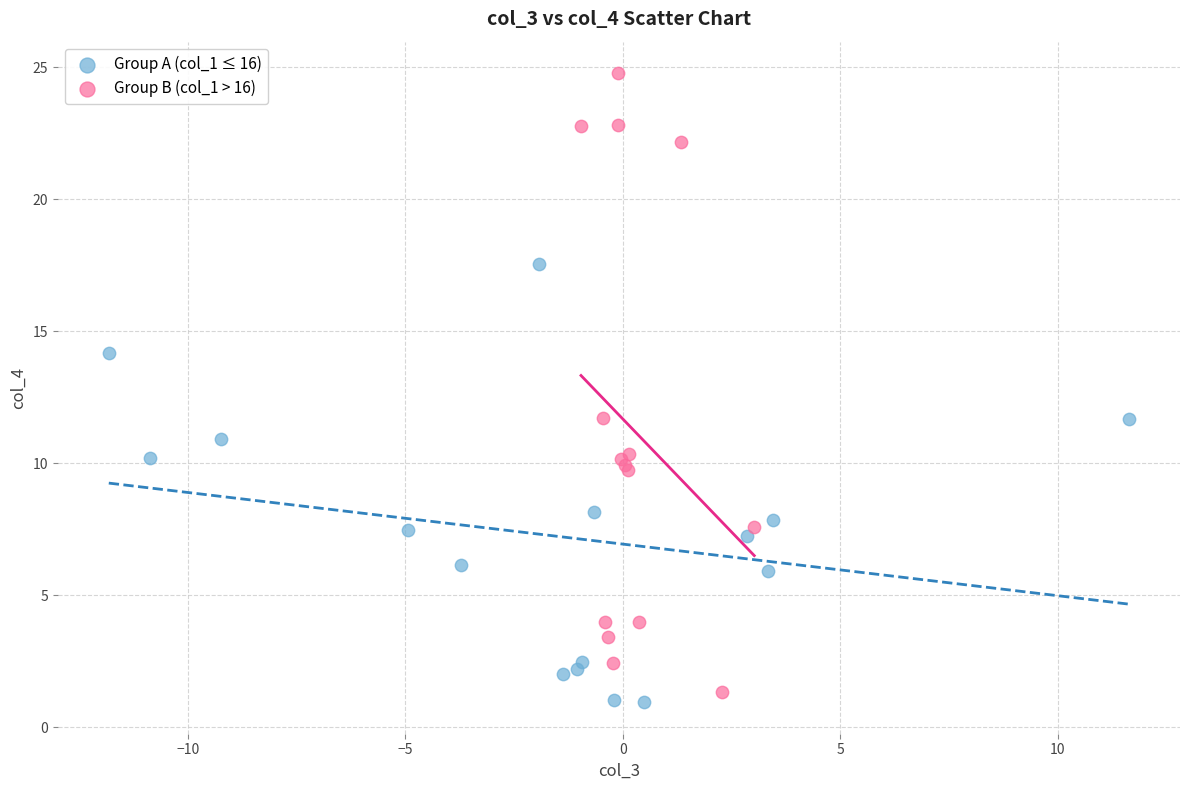

Which series has the largest Y range (max minus min)?

Group B (col_1 > 16)